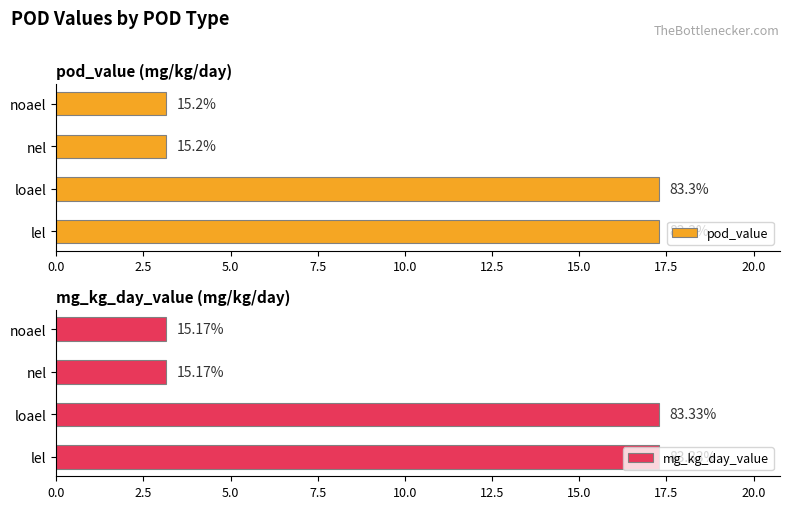

What are all the series names shown in the legend?

pod_value, mg_kg_day_value